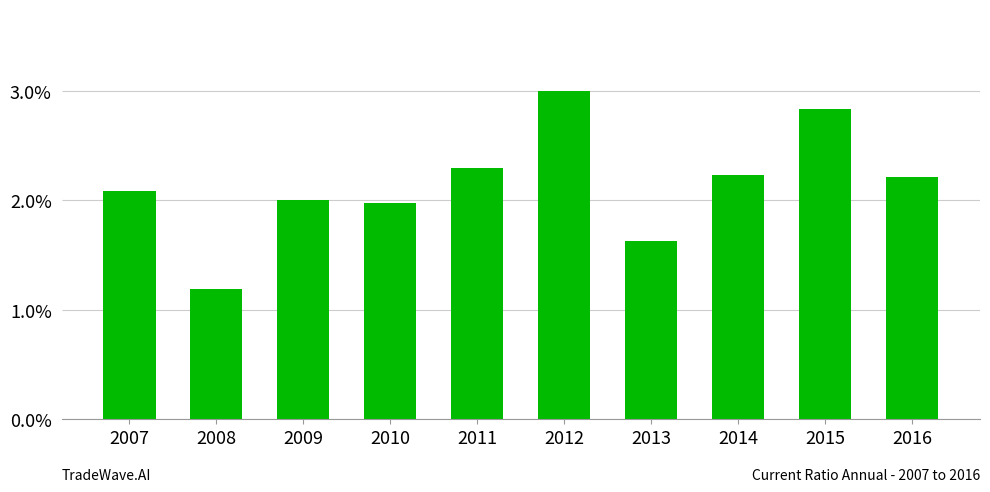

What is the change in value from 2010 to 2016?

+0.2